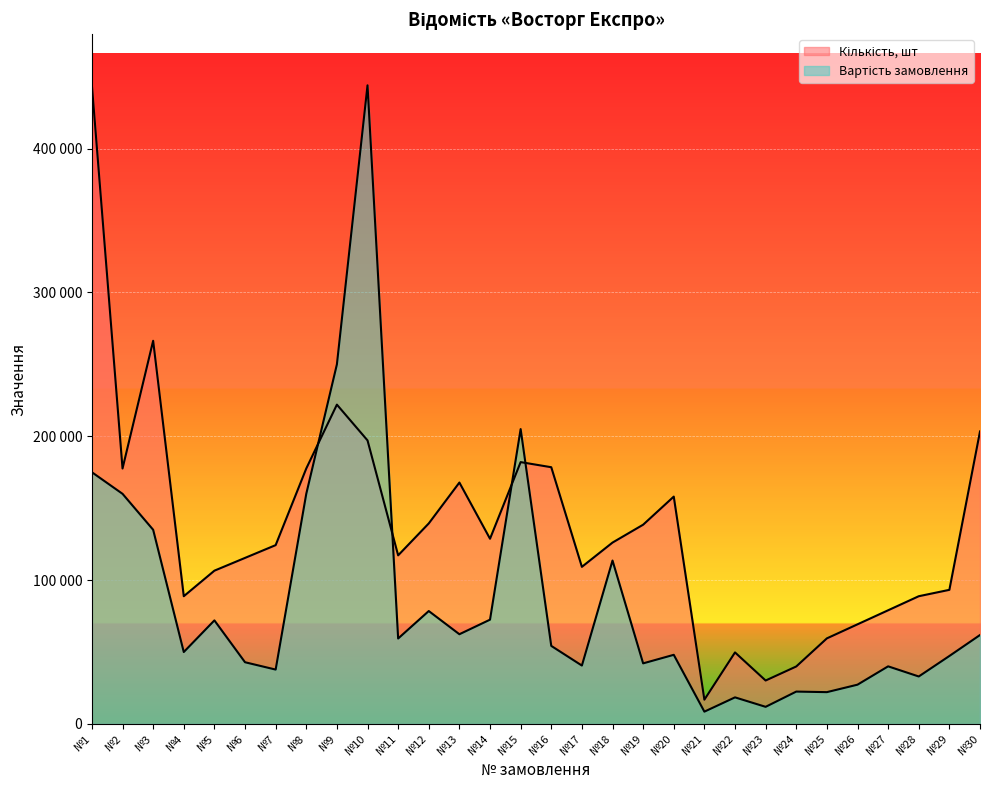

What is the approximate value of Кількість, шт at №24?

39960.0